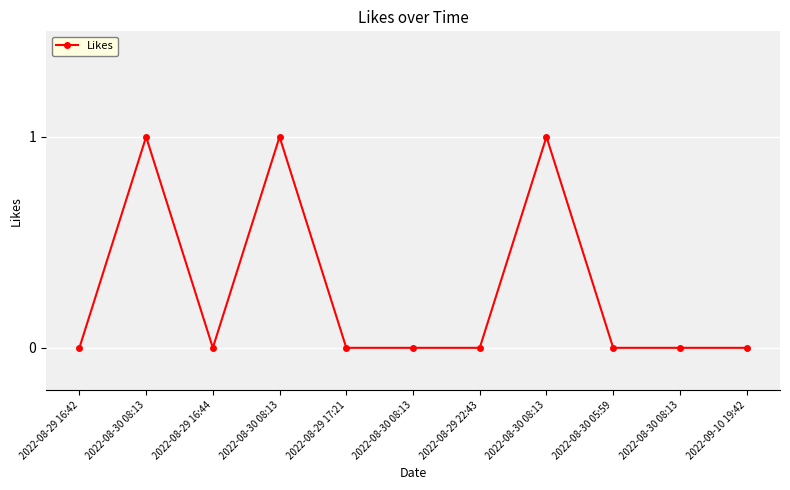

True or false: there are more than 1 points higher than both neighbors.

True